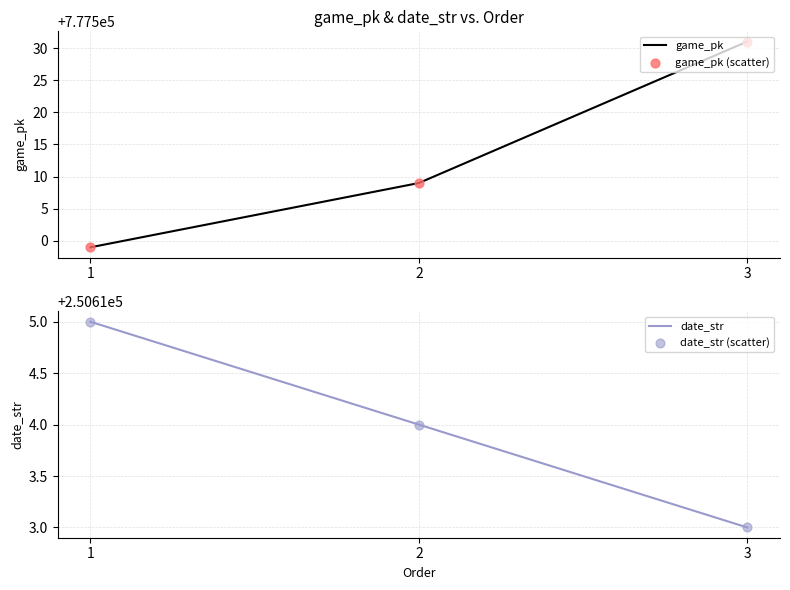

Which series has the largest Y range (max minus min)?

game_pk